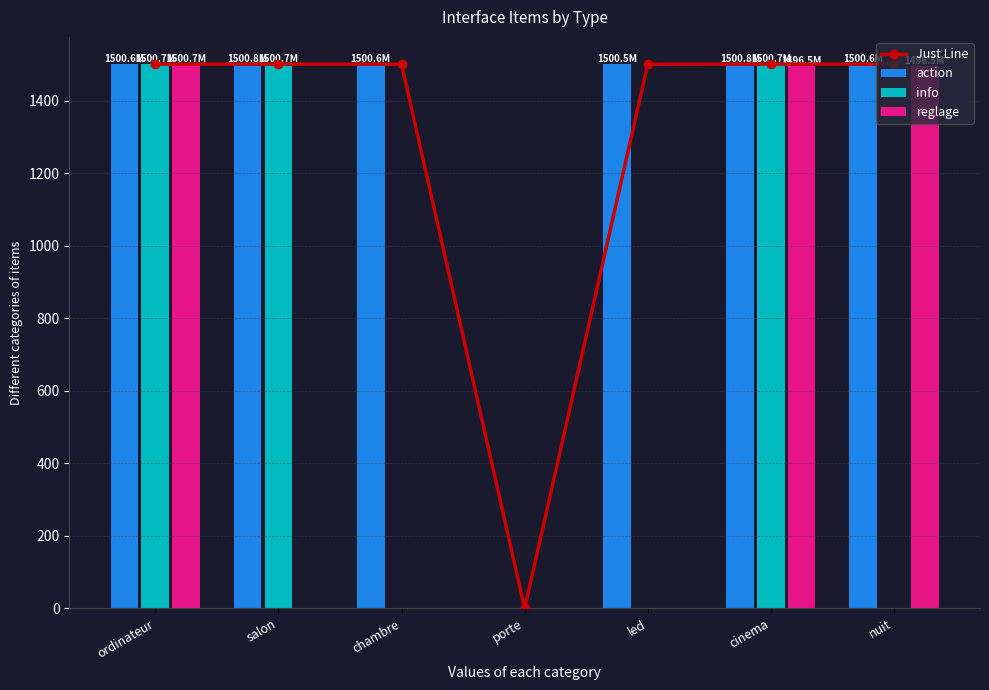

Does the chart contain stacked bars?

No